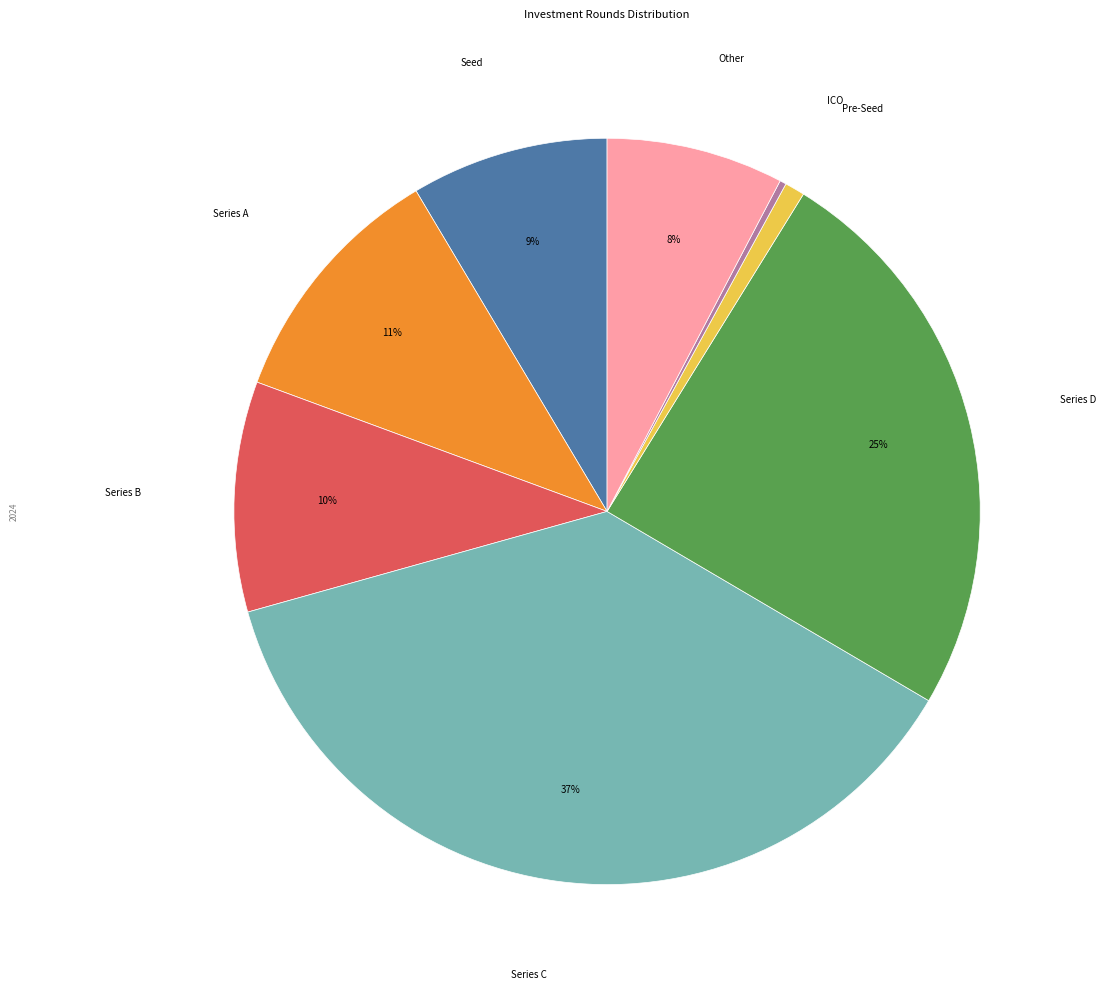

Is there a majority slice in this chart?

No